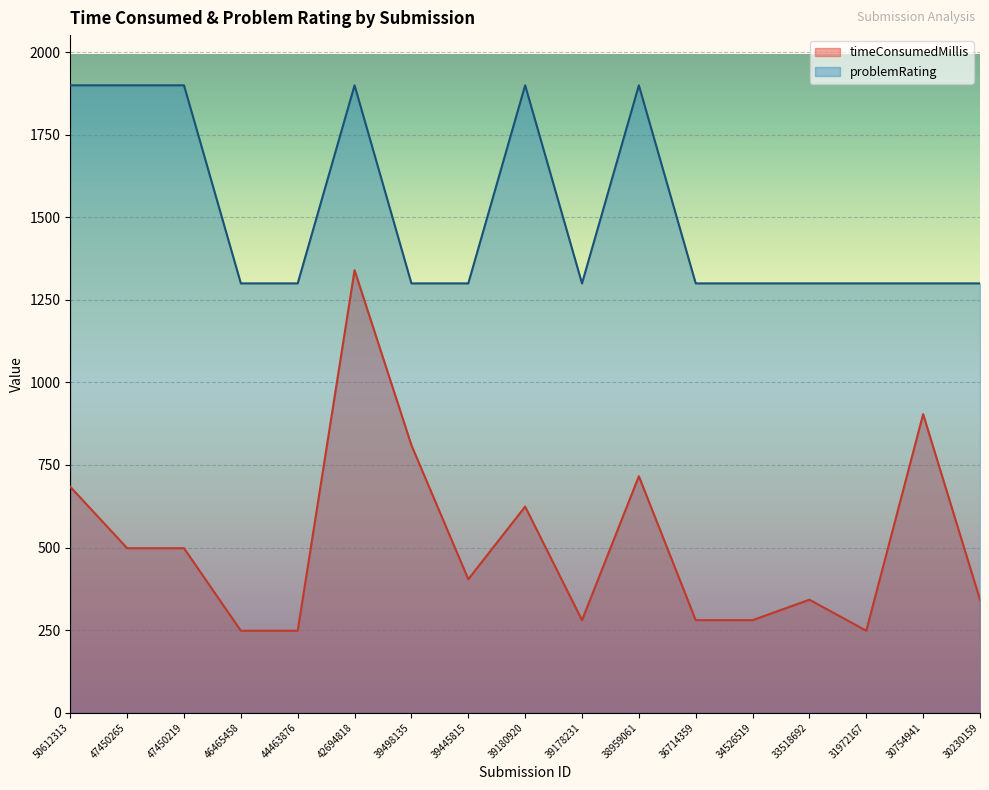

Reading left to right, list all the values displayed in this chart.

timeConsumedMillis: 50612313=684	47450265=498	47450219=498	46465458=248	44463876=248	42694818=1340	39498135=810	39445815=404	39180920=624	39178231=280	38959061=716	36714359=280	34526519=280	33518692=342	31972167=248	30754941=904	30230159=342
problemRating: 50612313=1900	47450265=1900	47450219=1900	46465458=1300	44463876=1300	42694818=1900	39498135=1300	39445815=1300	39180920=1900	39178231=1300	38959061=1900	36714359=1300	34526519=1300	33518692=1300	31972167=1300	30754941=1300	30230159=1300